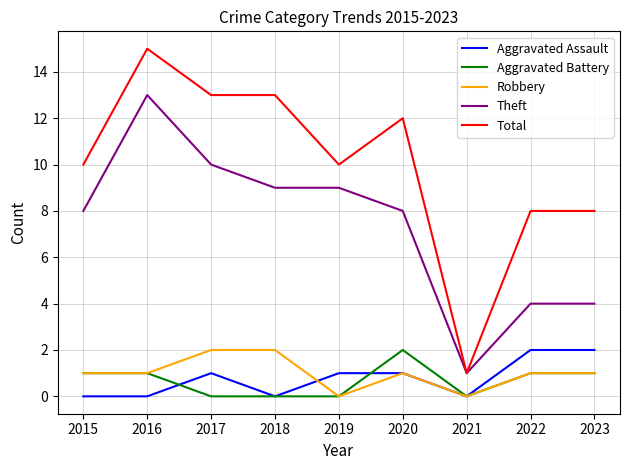

Which category has the highest value in the Total series?

2016